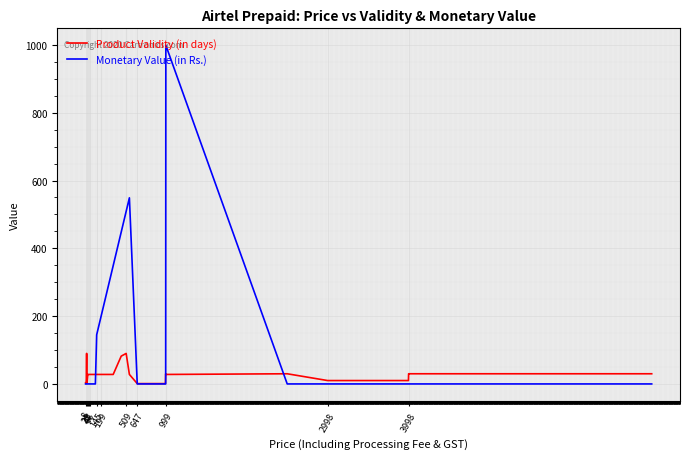

Rank the series by their average value, from lowest to highest.

Product Validity (in days), Monetary Value (in Rs.)